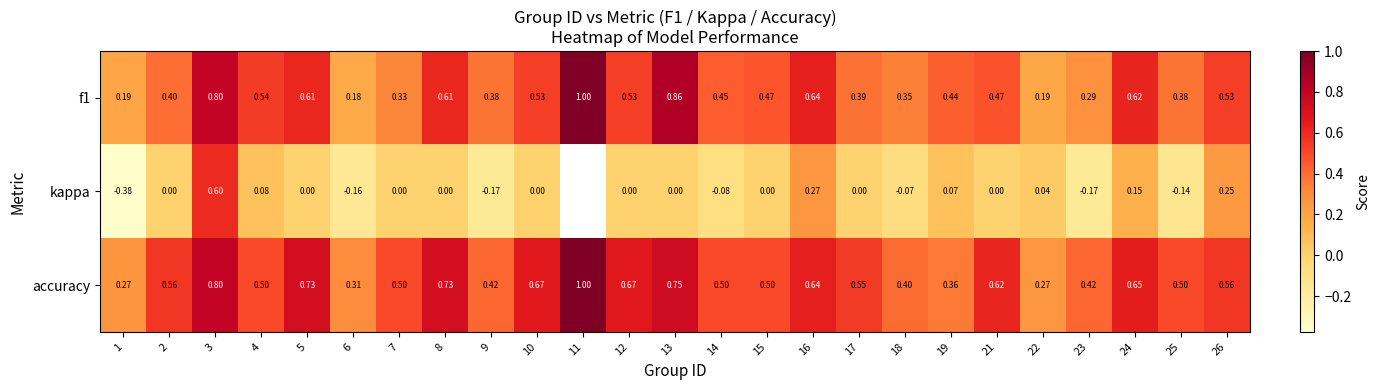

What value does the f1 series have at 12?

0.5